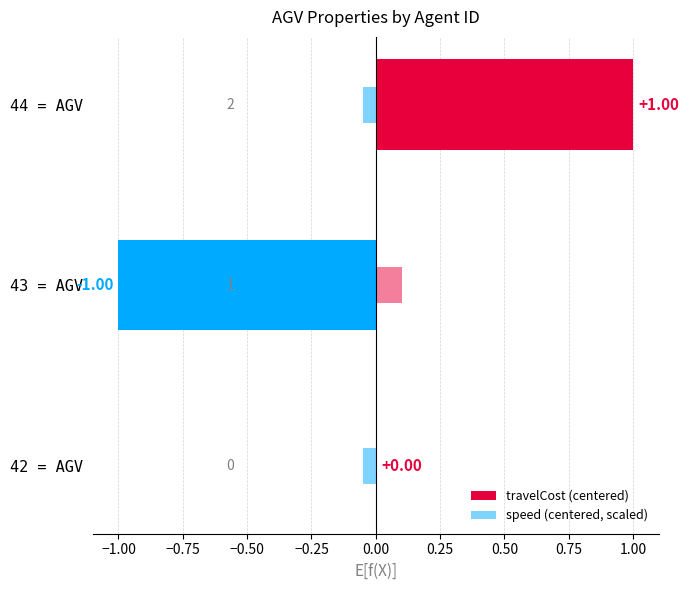

What are all the series names shown in the legend?

travelCost (centered), speed (centered, scaled)